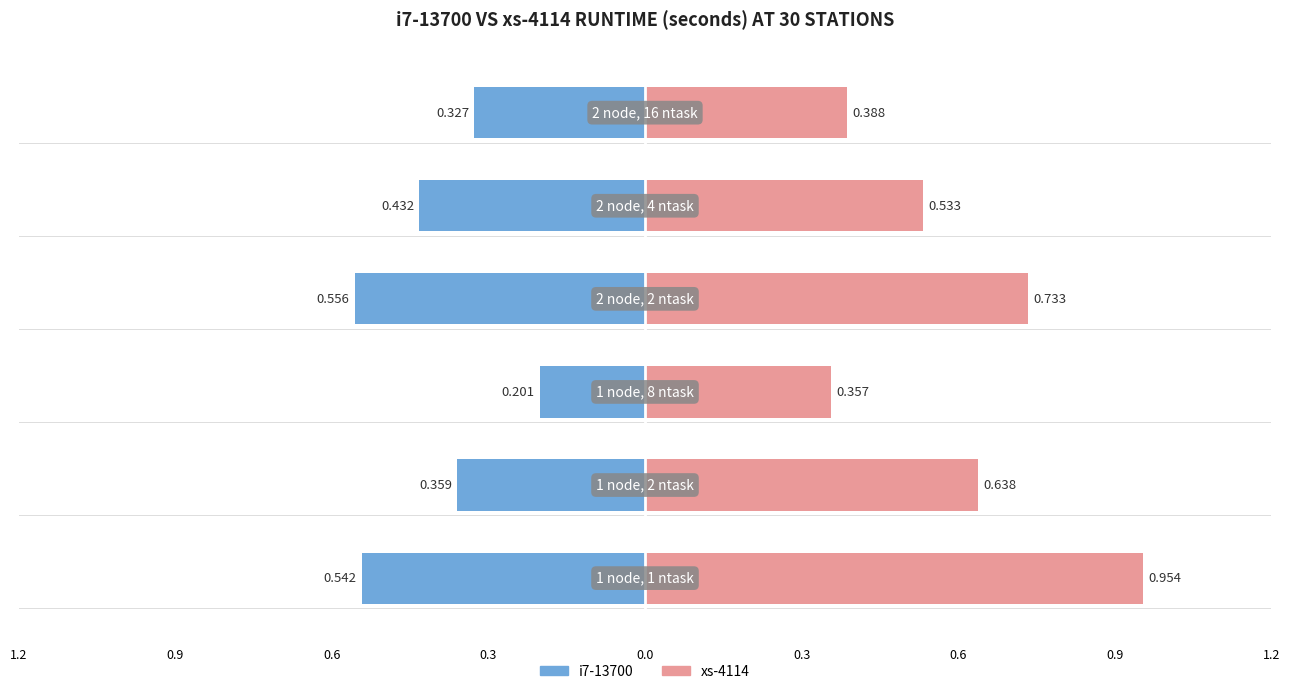

Rank the series by their maximum value, from highest to lowest.

xs-4114, i7-13700